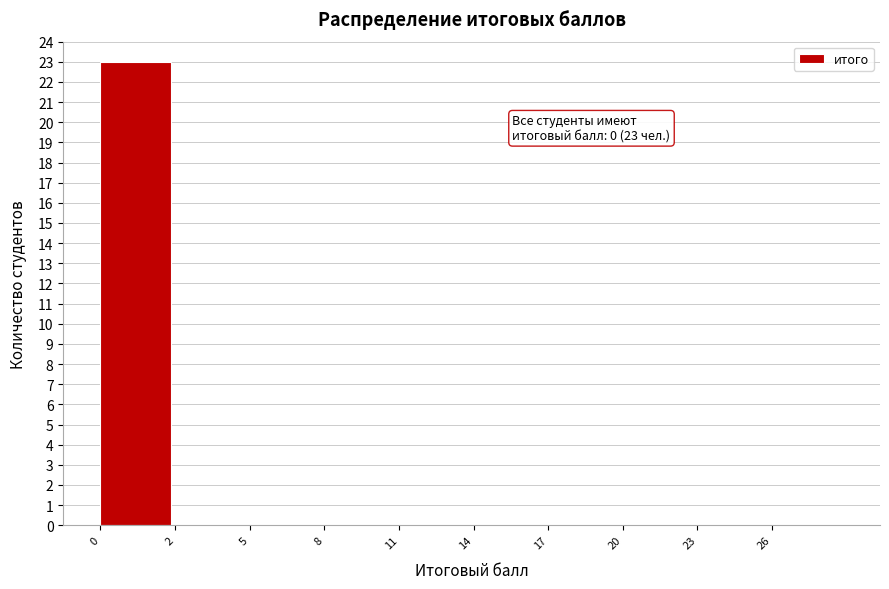

Reading left to right, transcribe all the data shown in this chart.

0=23	2=0	5=0	8=0	11=0	14=0	17=0	20=0	23=0	26=0